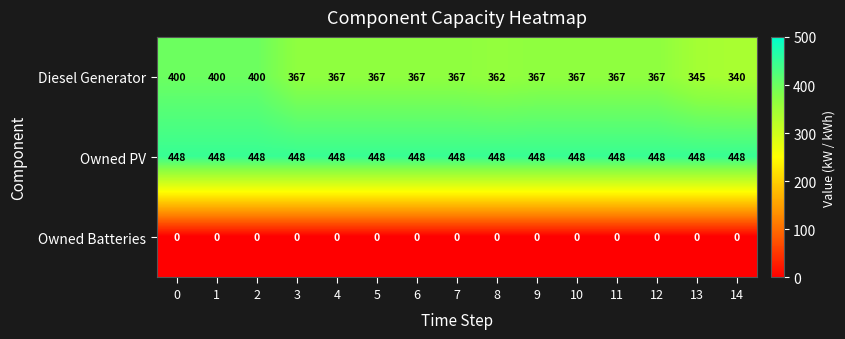

True or false: Diesel Generator has a value of 189 at 10.

False